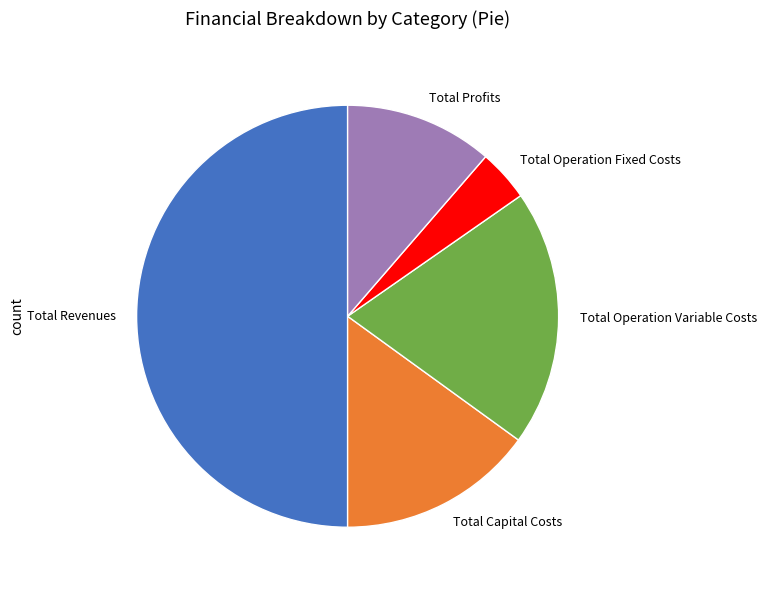

Which category has the smallest portion of the pie?

Total Operation Fixed Costs